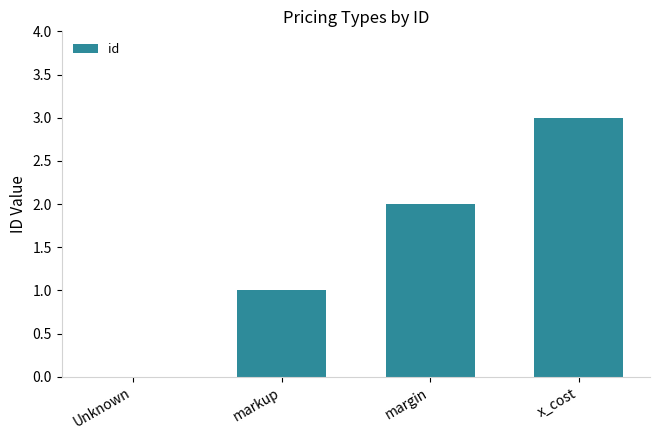

What is the greatest value displayed?

3